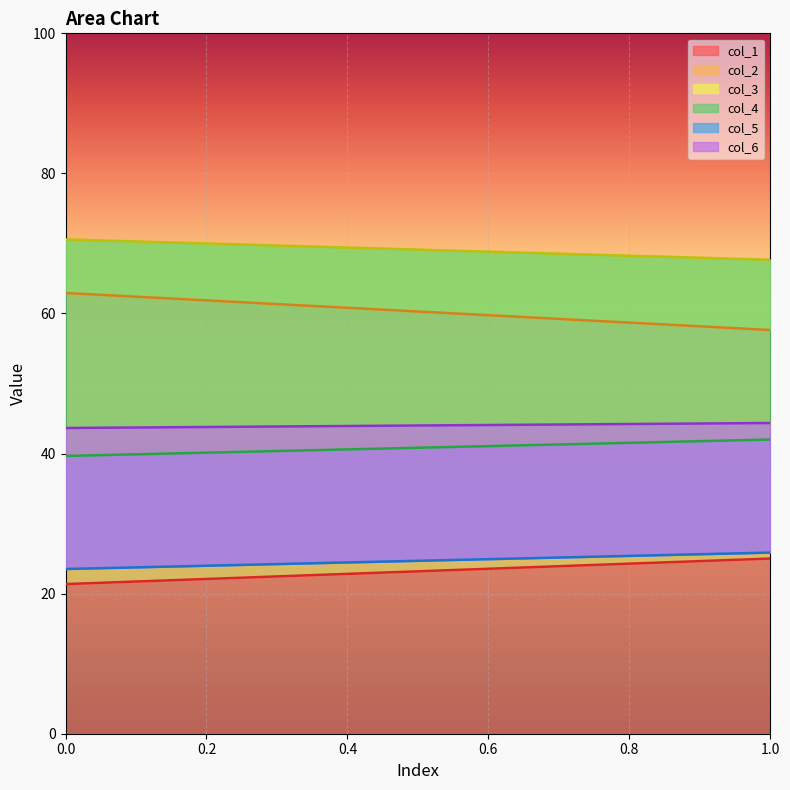

Is it true that col_5 equals 25.9 at 1?

True